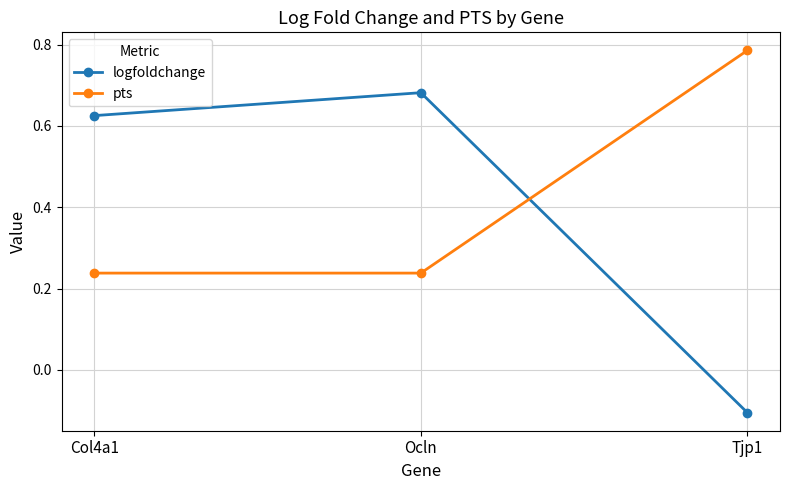

Is this an area chart (filled region under the line)?

No